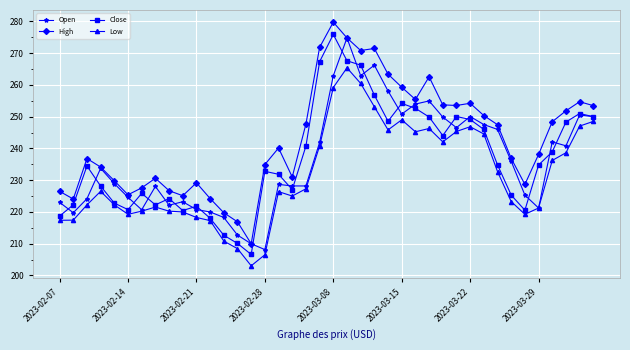

At how many categories does at least one series exceed 223?

37